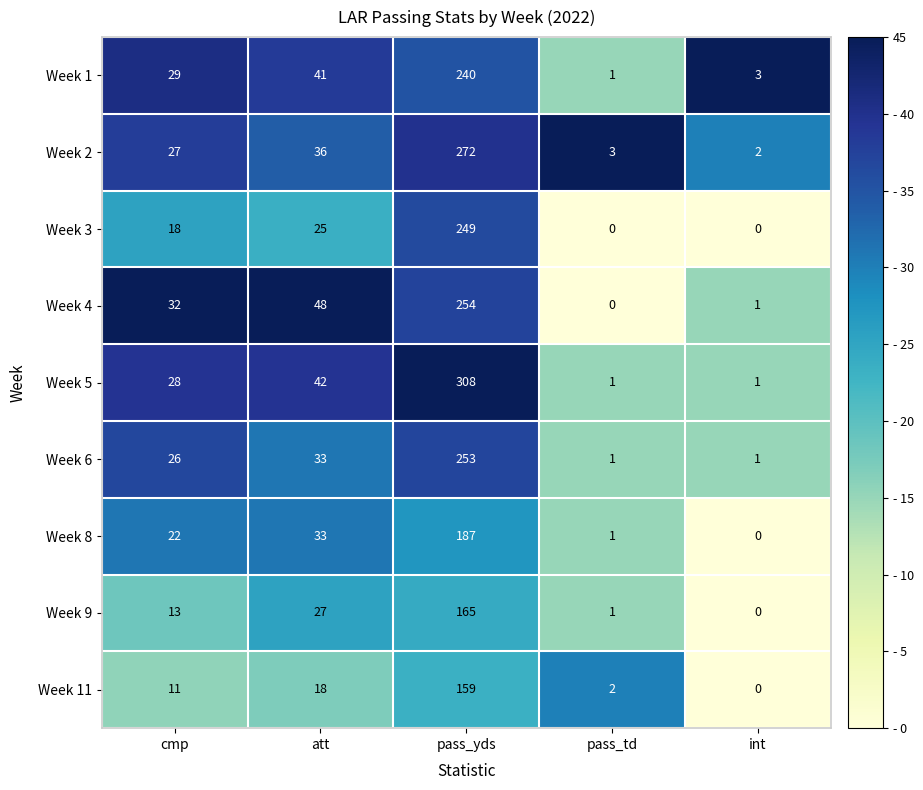

At which category is the sum across all series the highest?

pass_yds